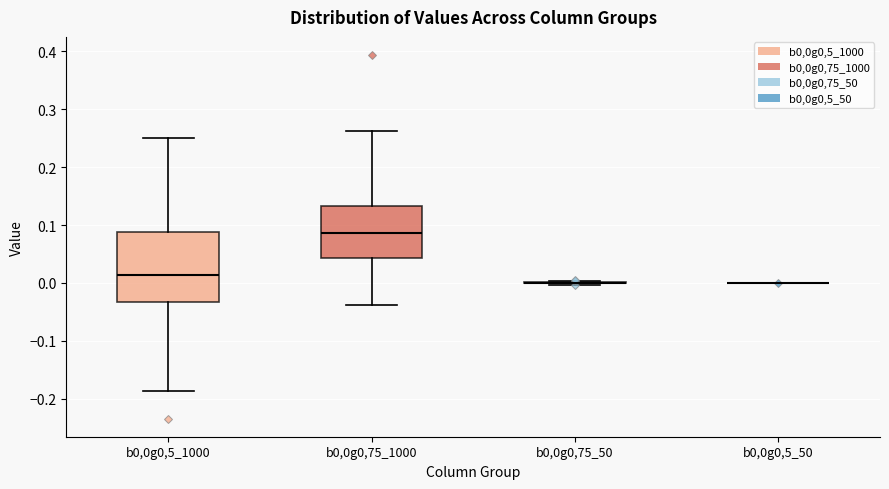

Reading left to right, read every box against the y-axis: the position of its median line, the range the box covers, and the ends of its whiskers. The values are not printed on the chart, so give them approximately, as read against the axis.

b0,0g0,5_1000: median 0.01, box -0.03 to 0.09, whiskers -0.19 to 0.25
b0,0g0,75_1000: median 0.09, box 0.04 to 0.13, whiskers -0.04 to 0.26
b0,0g0,75_50: box collapsed to a line at 0.00, whiskers 0.00 to 0.00
b0,0g0,5_50: box collapsed to a line at 0.00, whiskers 0.00 to 0.00